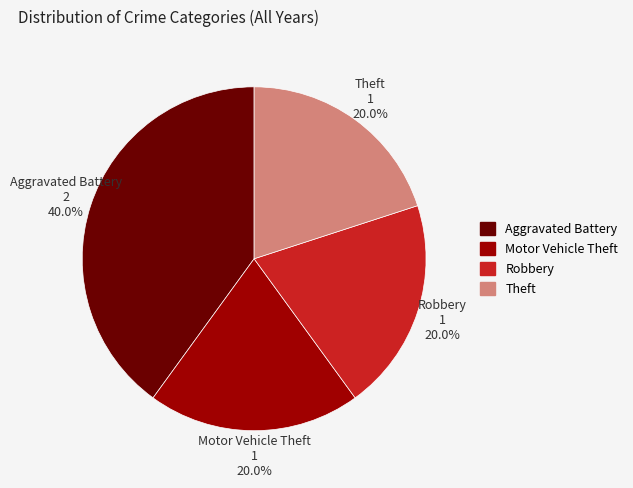

Is it true that Theft is 20% of the pie?

True